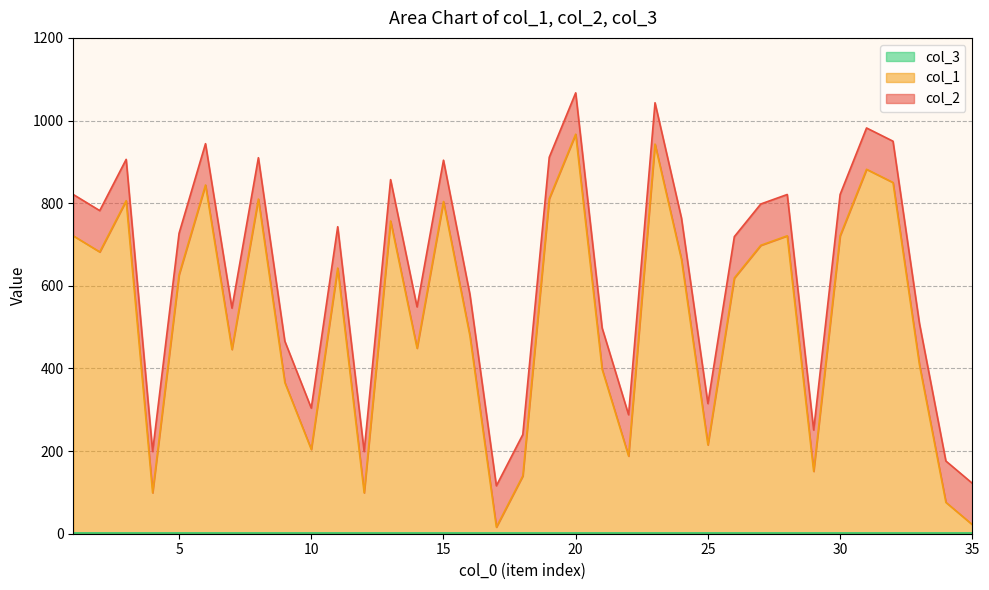

What is the total value across all series at 35?

122